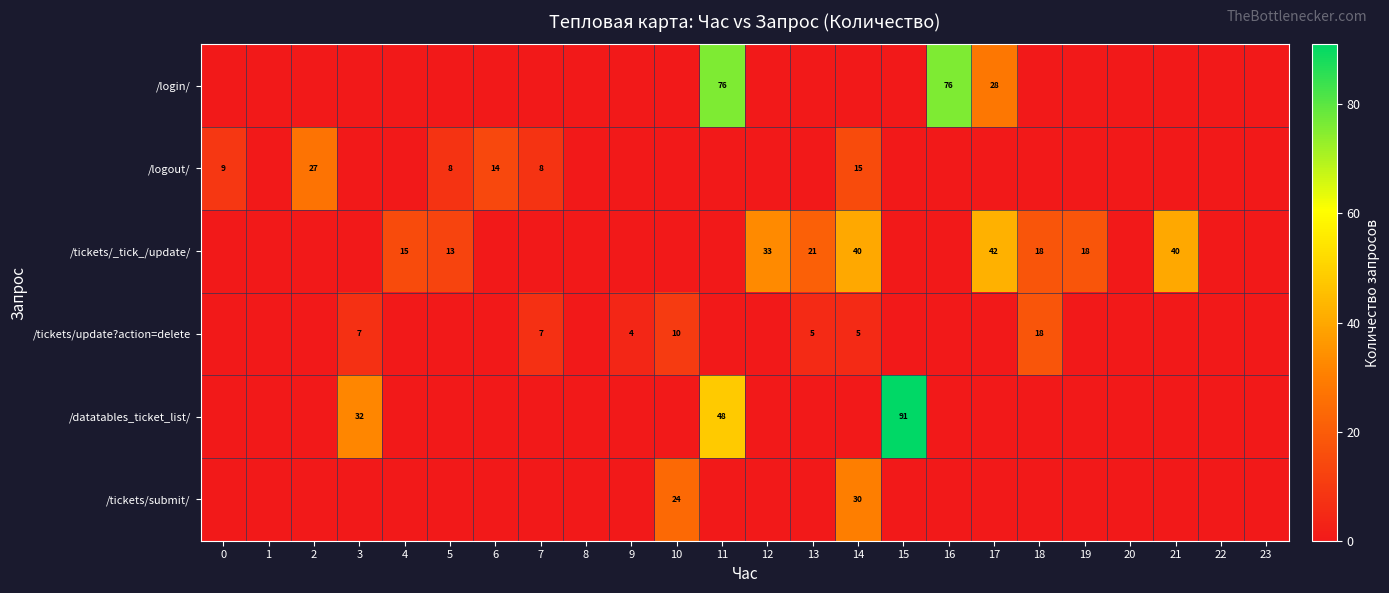

What is the difference between the /tickets/update?action=delete values at 10 and 13?

5